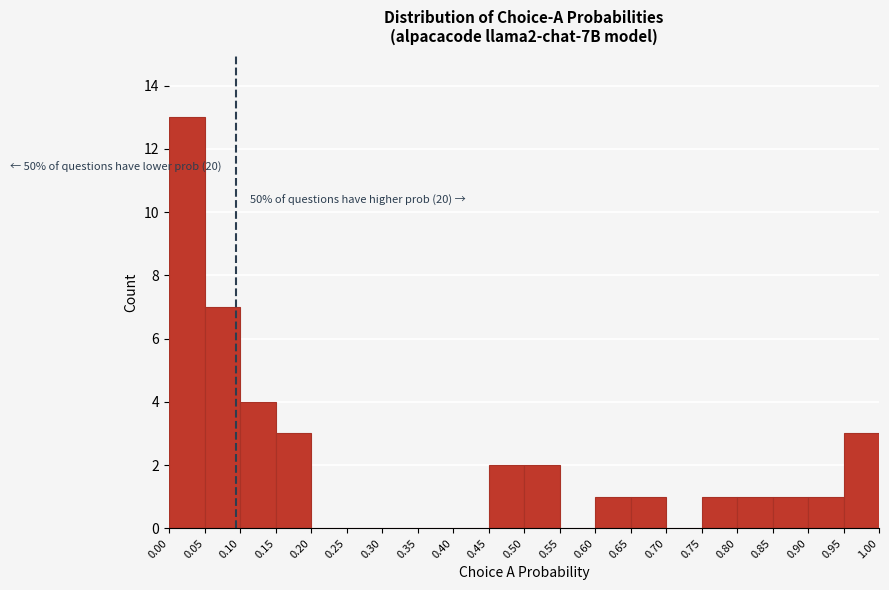

Over which range of the x-axis is the bar tallest?

0.00 to 0.05